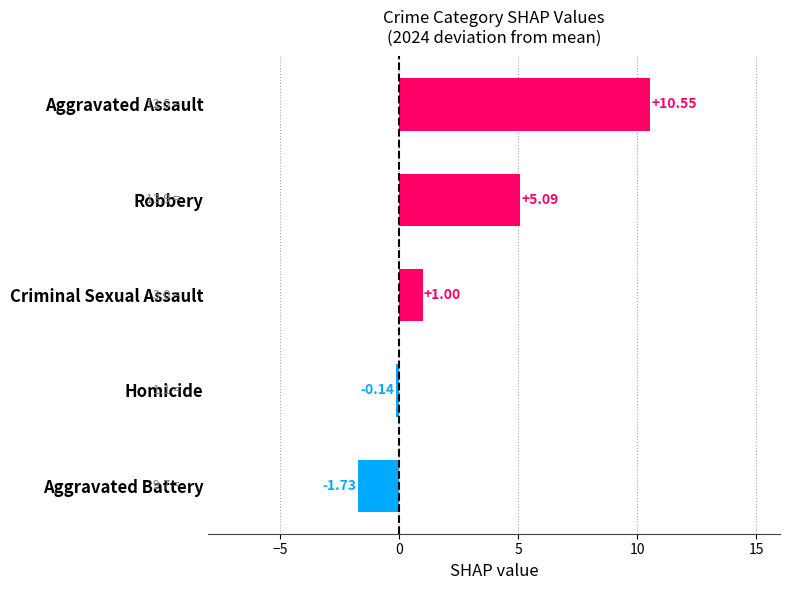

List the labels in order of value, largest first.

Aggravated Assault, Robbery, Criminal Sexual Assault, Homicide, Aggravated Battery